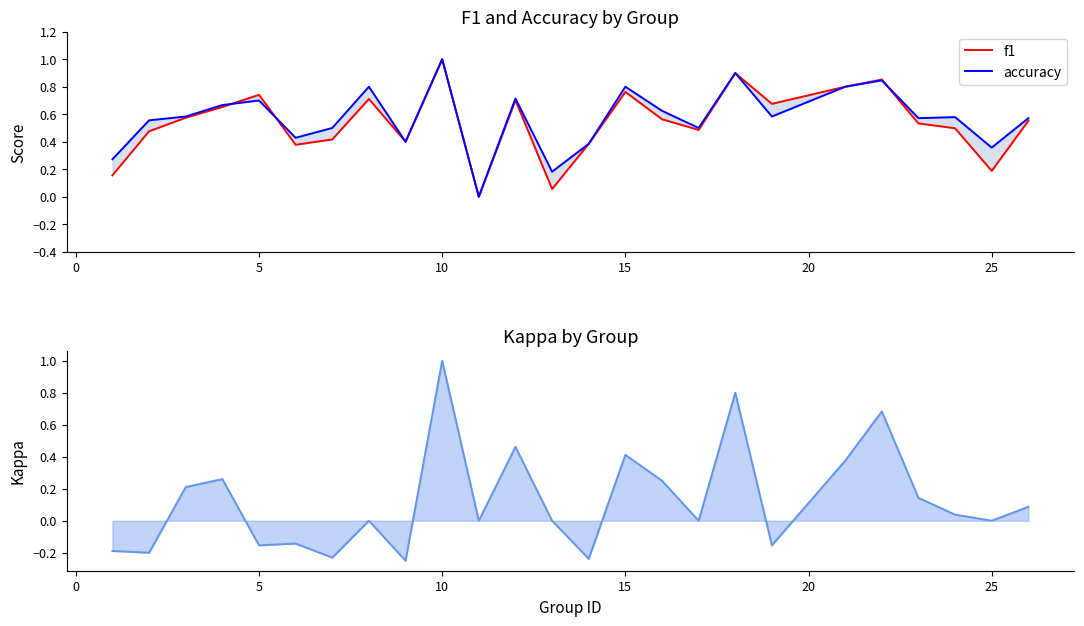

Rank the series by their maximum value, from lowest to highest.

f1, accuracy, kappa